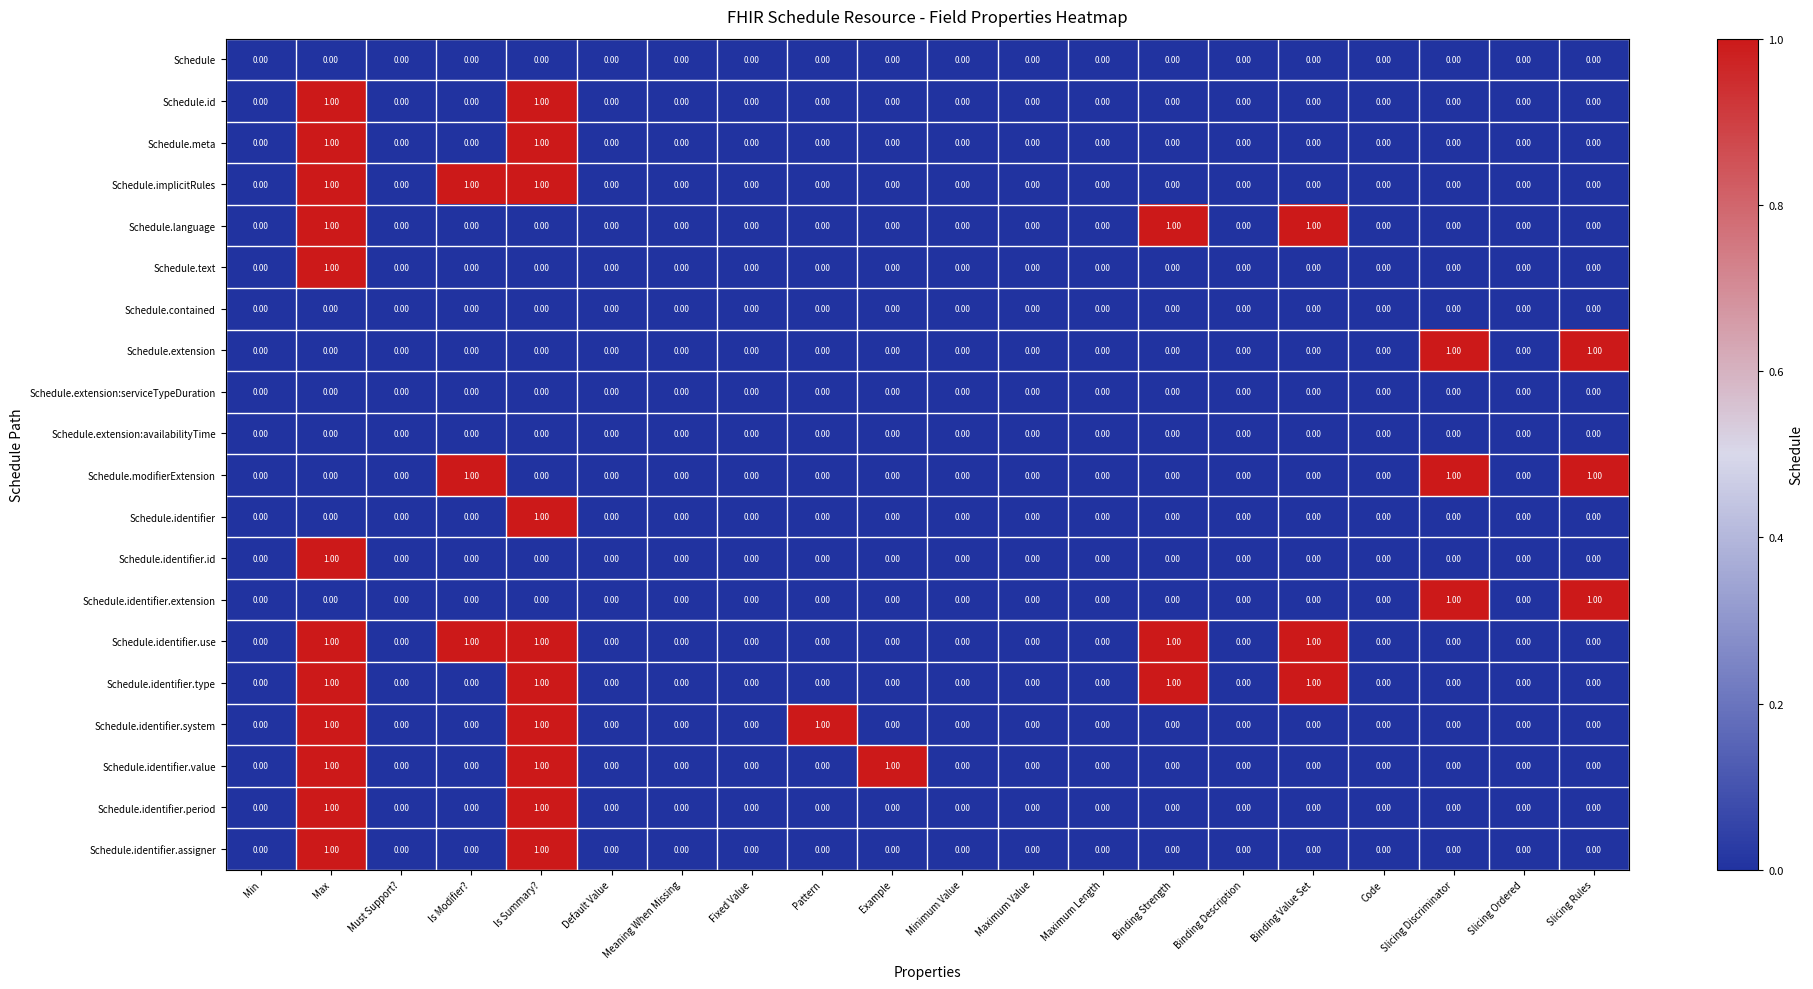

At which category is the sum across all series the highest?

Max